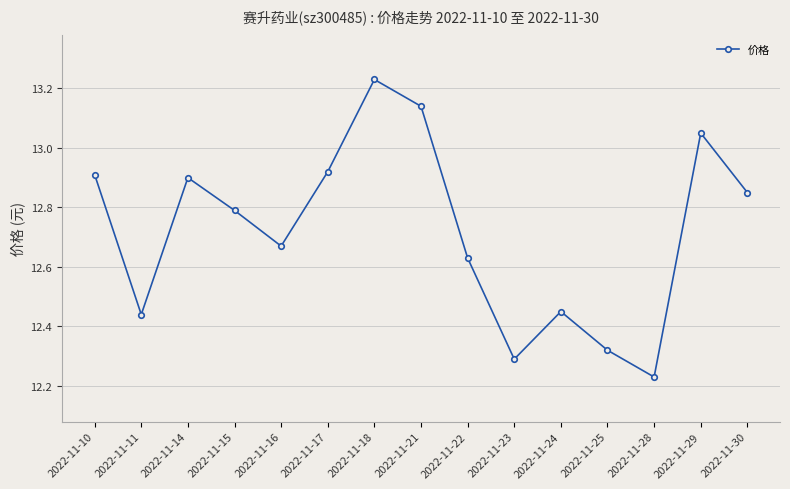

Is it true that the value at 2022-11-15 is 17.3?

False